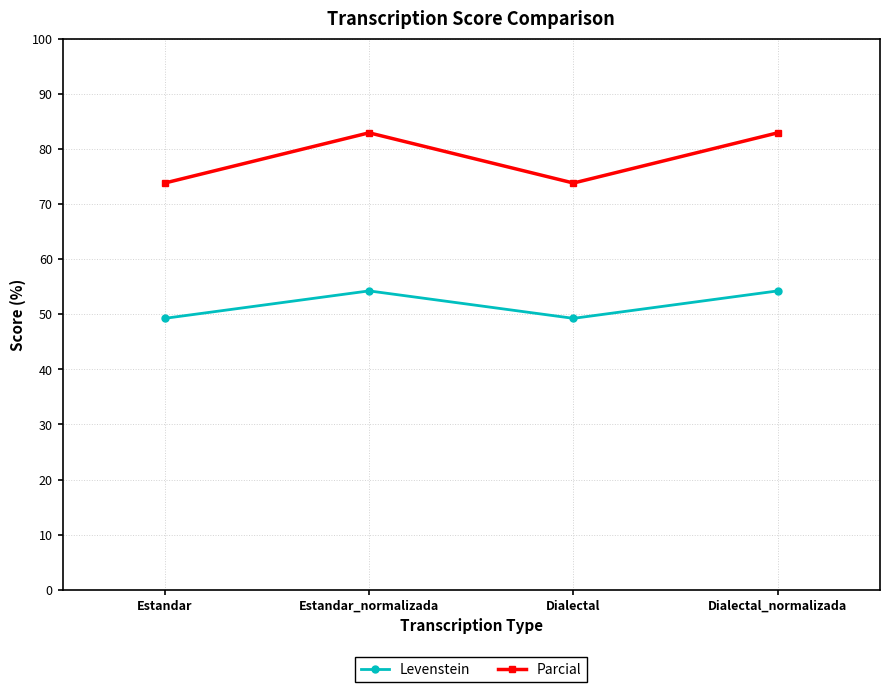

What are all the series names shown in the legend?

Levenstein, Parcial